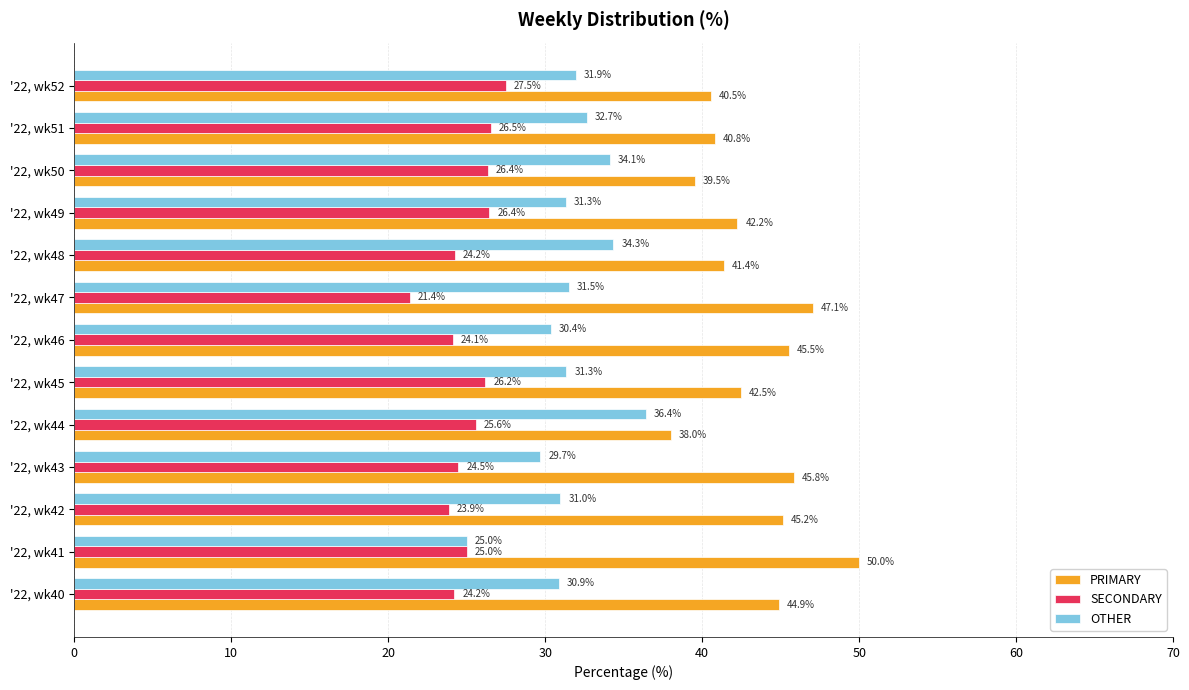

Which series has the largest total across all categories?

PRIMARY